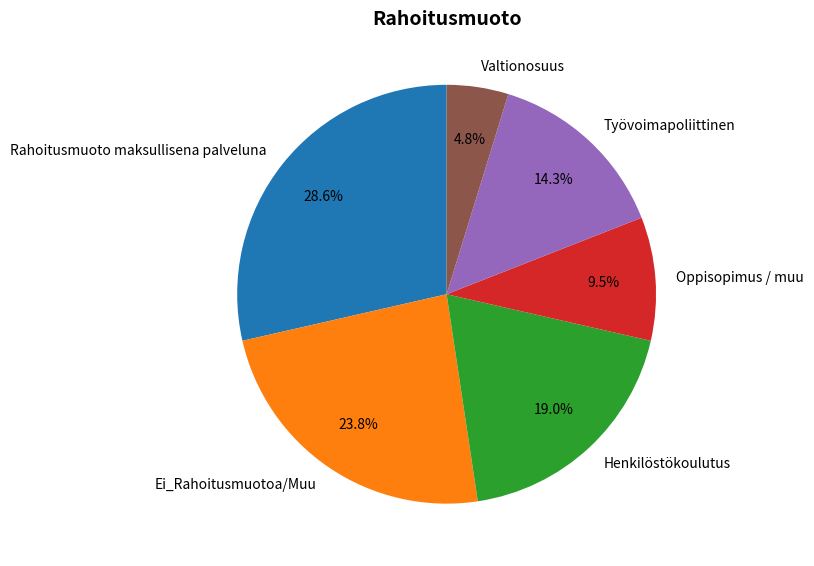

To the nearest percent, what is the combined percentage of Työvoimapoliittinen and Henkilöstökoulutus?

33%